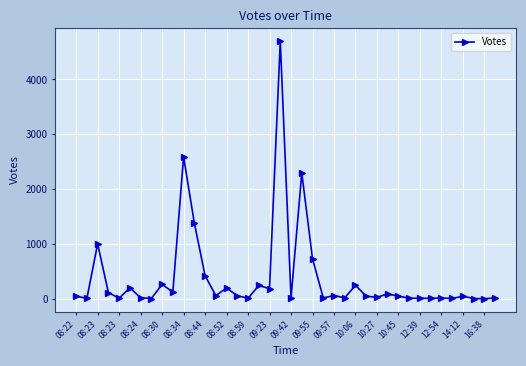

True or false: the data has more than 0 interior local peaks.

True